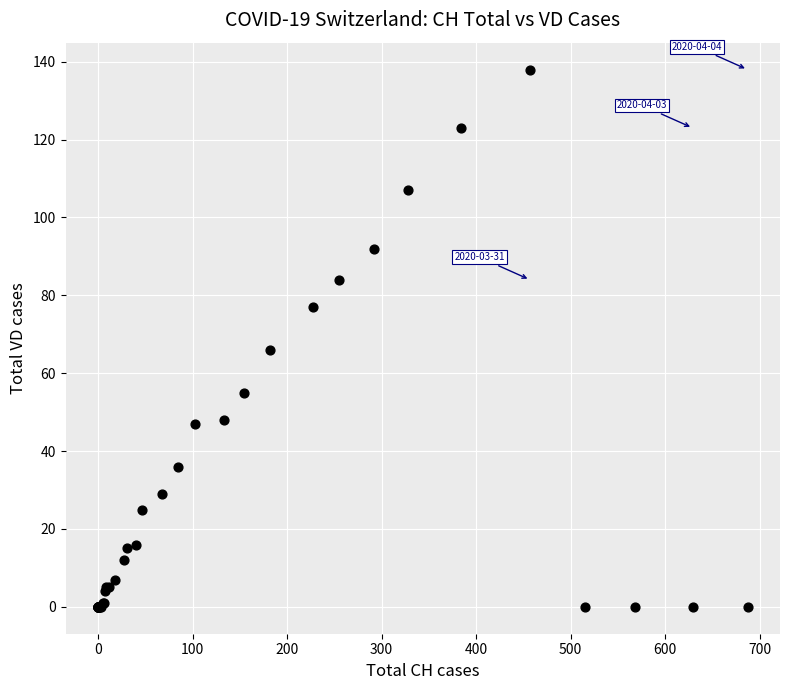

What Y value in the scatter plot is closest to 69?

66